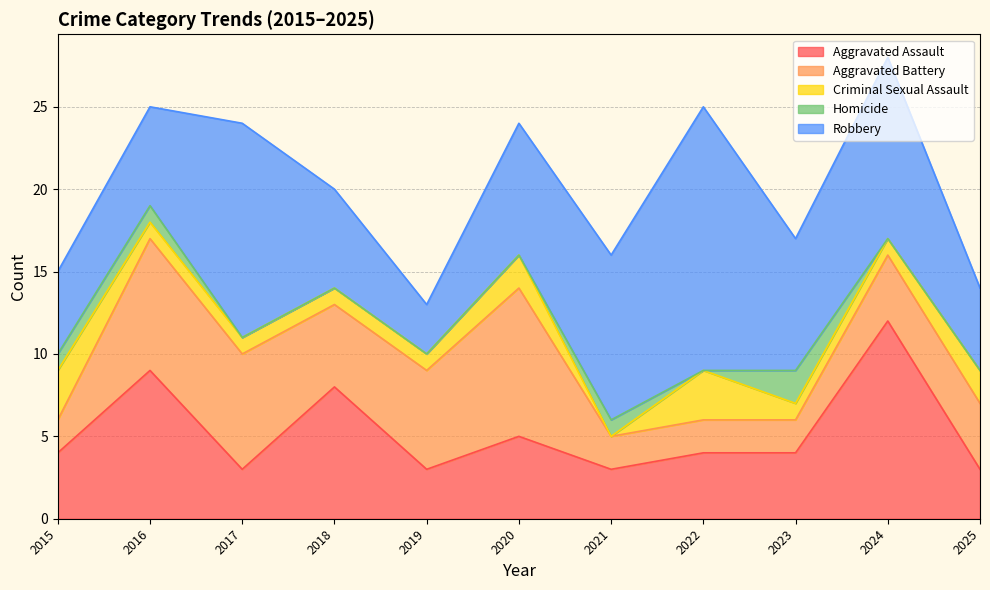

Reading left to right, what are all the values shown in this chart?

Aggravated Assault: 2015=4	2016=9	2017=3	2018=8	2019=3	2020=5	2021=3	2022=4	2023=4	2024=12	2025=3
Aggravated Battery: 2015=2	2016=8	2017=7	2018=5	2019=6	2020=9	2021=2	2022=2	2023=2	2024=4	2025=4
Criminal Sexual Assault: 2015=3	2016=1	2017=1	2018=1	2019=1	2020=2	2021=0	2022=3	2023=1	2024=1	2025=2
Homicide: 2015=1	2016=1	2017=0	2018=0	2019=0	2020=0	2021=1	2022=0	2023=2	2024=0	2025=0
Robbery: 2015=5	2016=6	2017=13	2018=6	2019=3	2020=8	2021=10	2022=16	2023=8	2024=11	2025=5